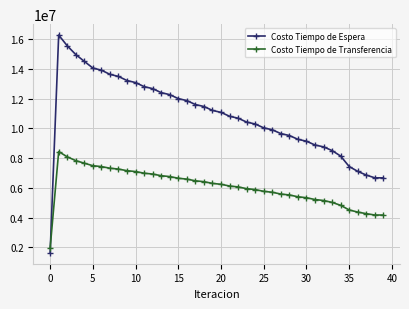

True or false: Costo Tiempo de Transferencia has more than 0 interior local peaks.

True